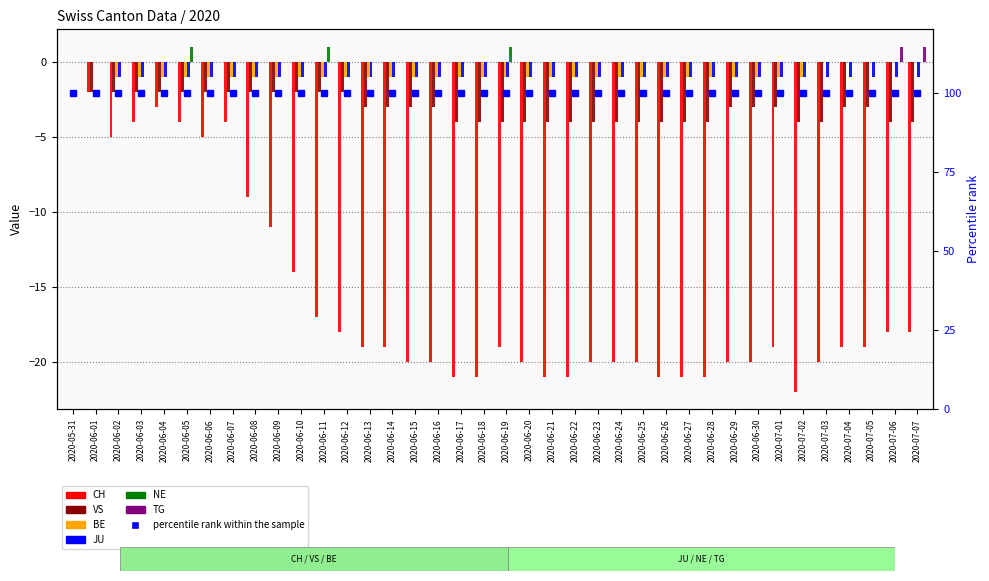

How many negative values does the BE series have?

31